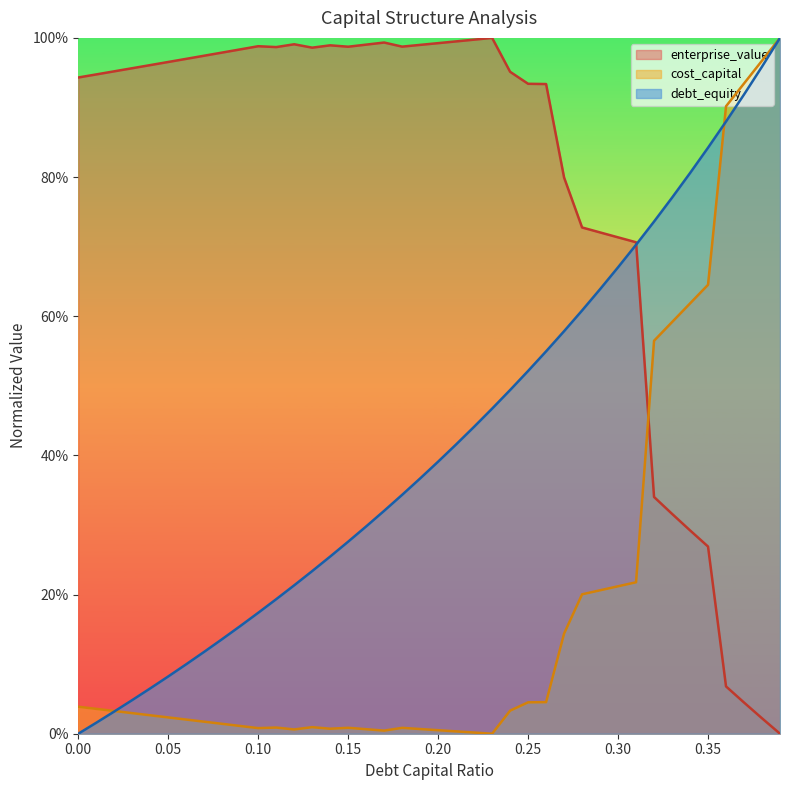

After their last crossing, which series has the higher values: debt_capital or enterprise_value?

debt_capital